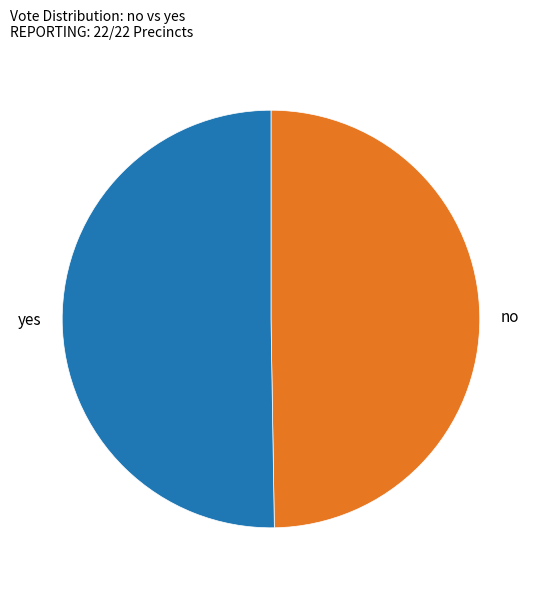

Which category accounts for the majority?

yes